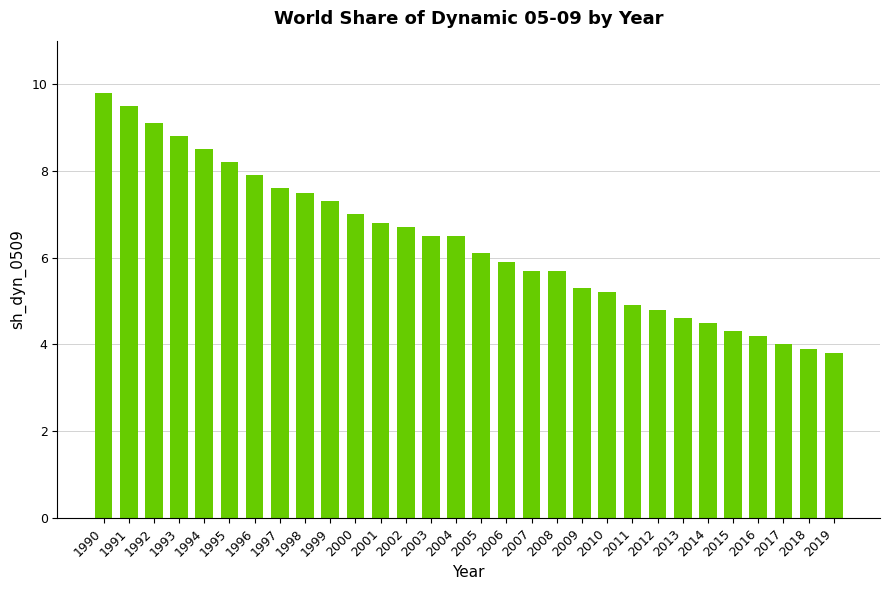

Count the number of values greater than 6.

16